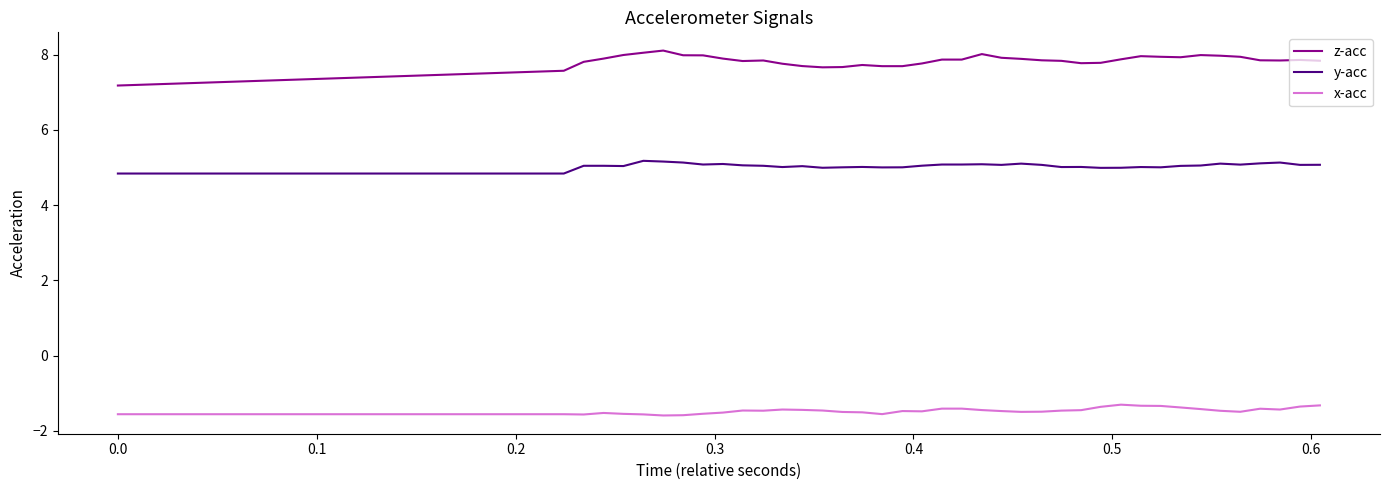

What is the greatest value displayed?

8.1